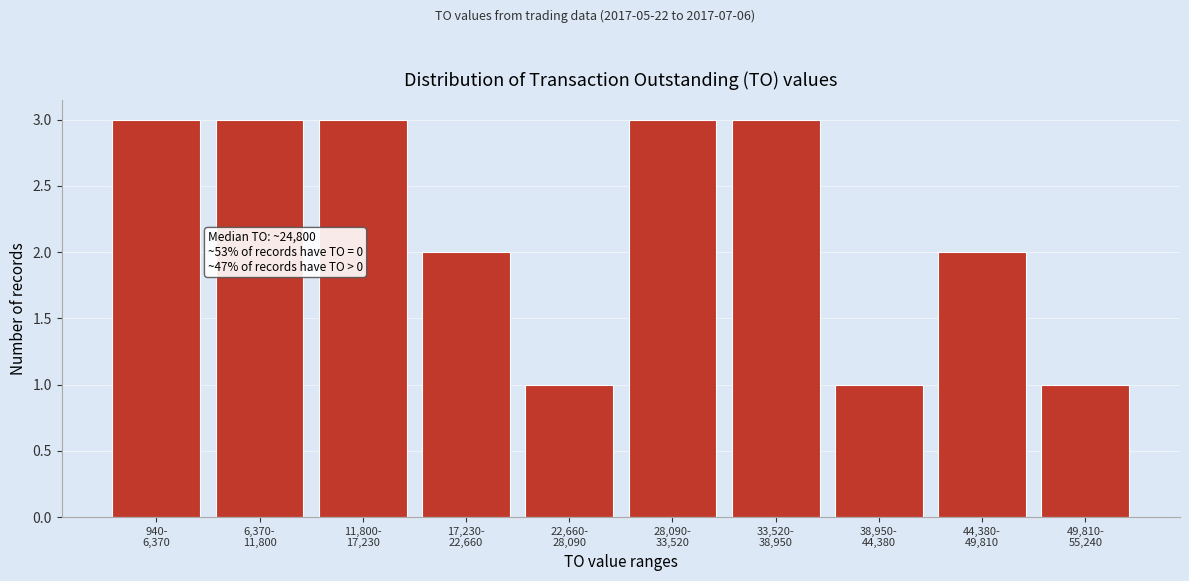

Reading left to right, list all the values displayed in this chart.

3	3	3	2	1	3	3	1	2	1